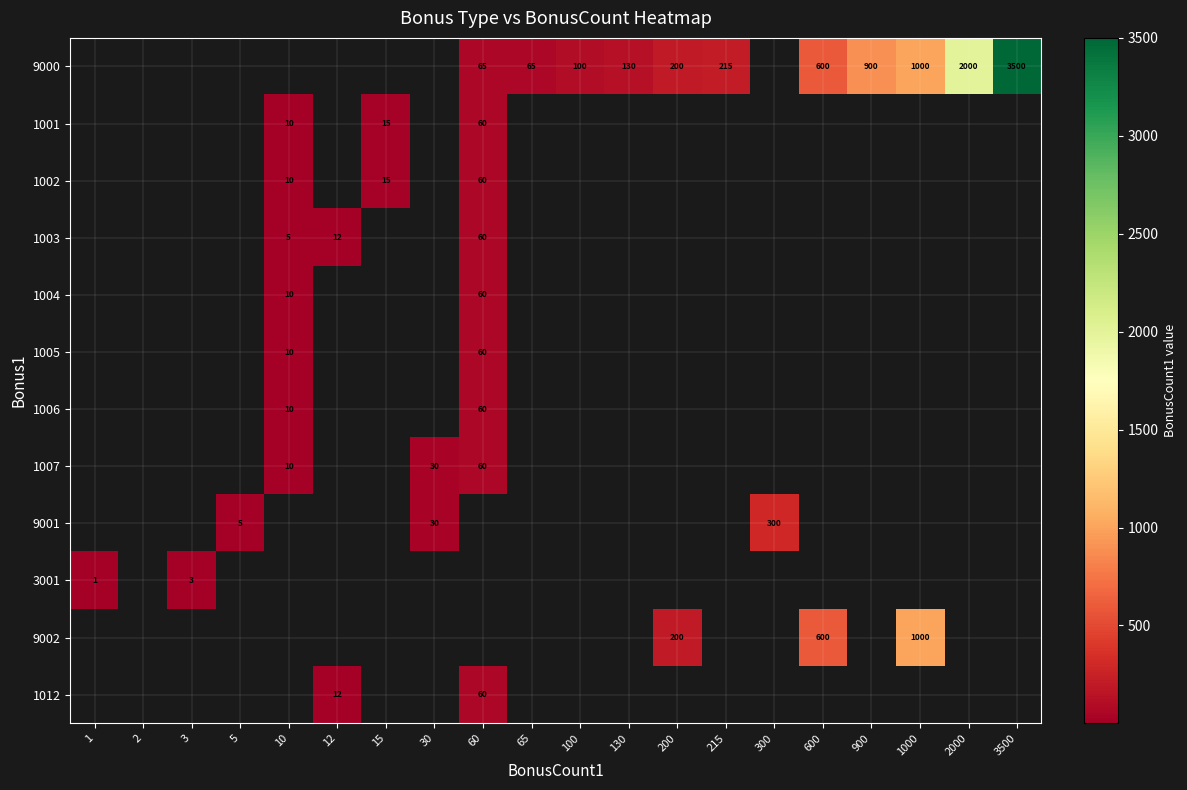

What is the difference between the 9000 values at 600 and 3500?

2900